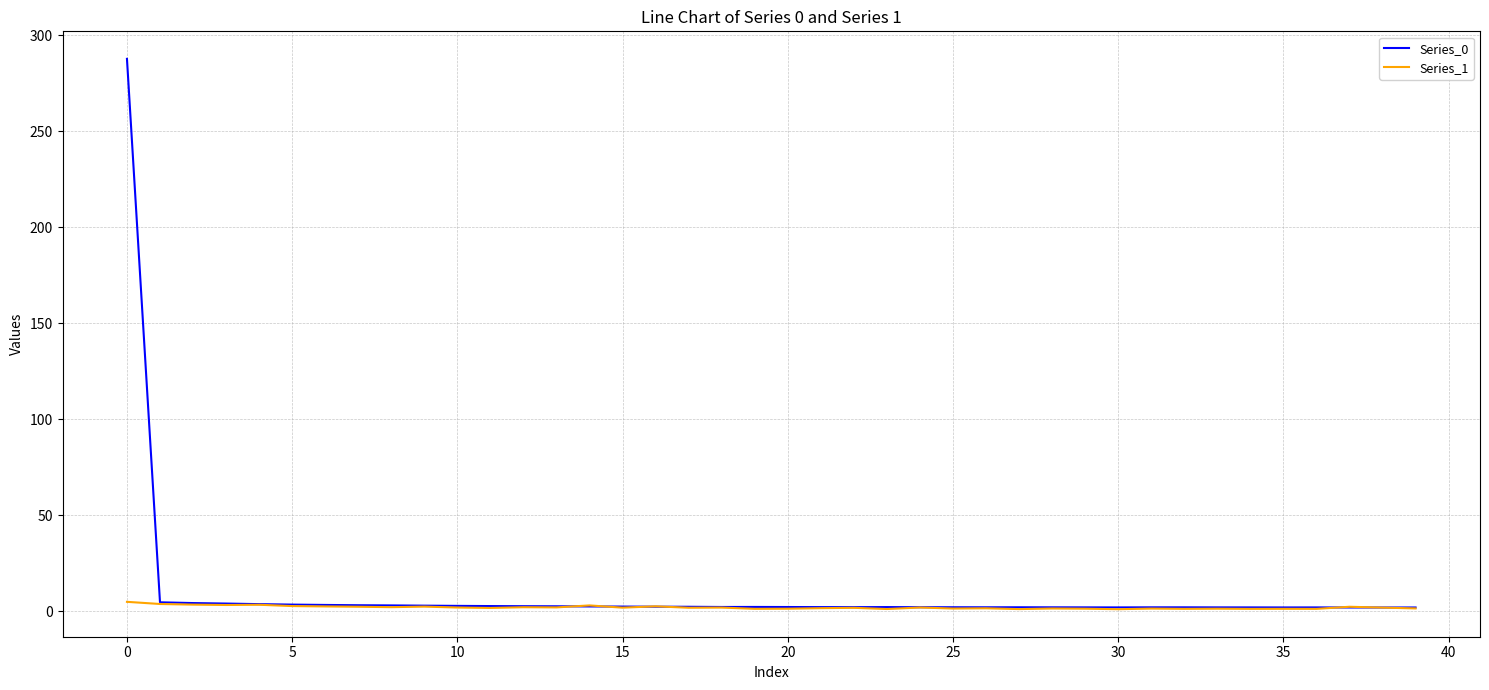

What is the difference between the maximum and minimum values in the Series_0 series?

285.7